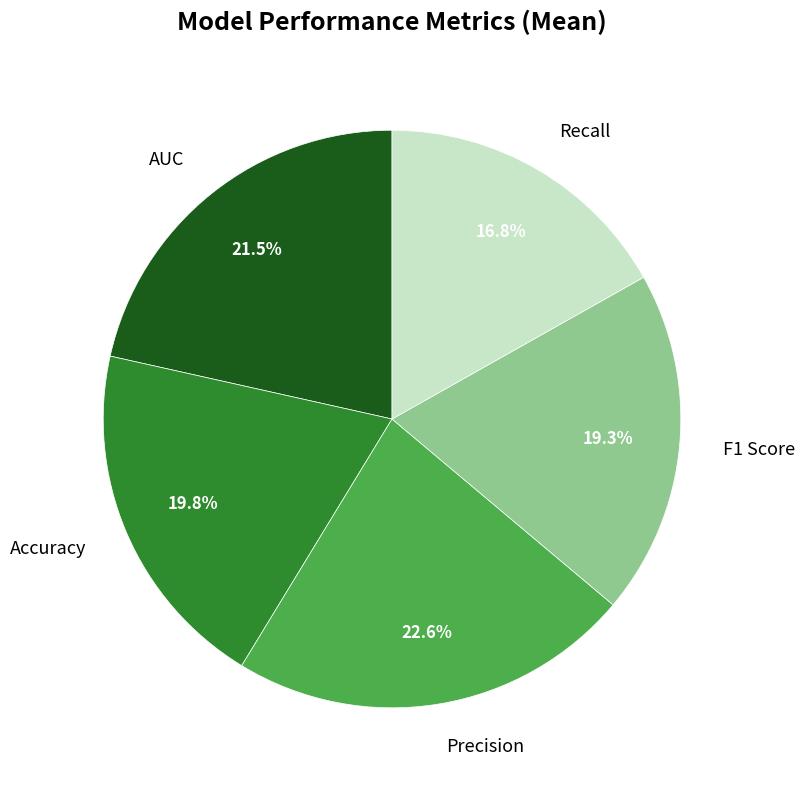

Which has a higher value, Recall or F1 Score?

F1 Score